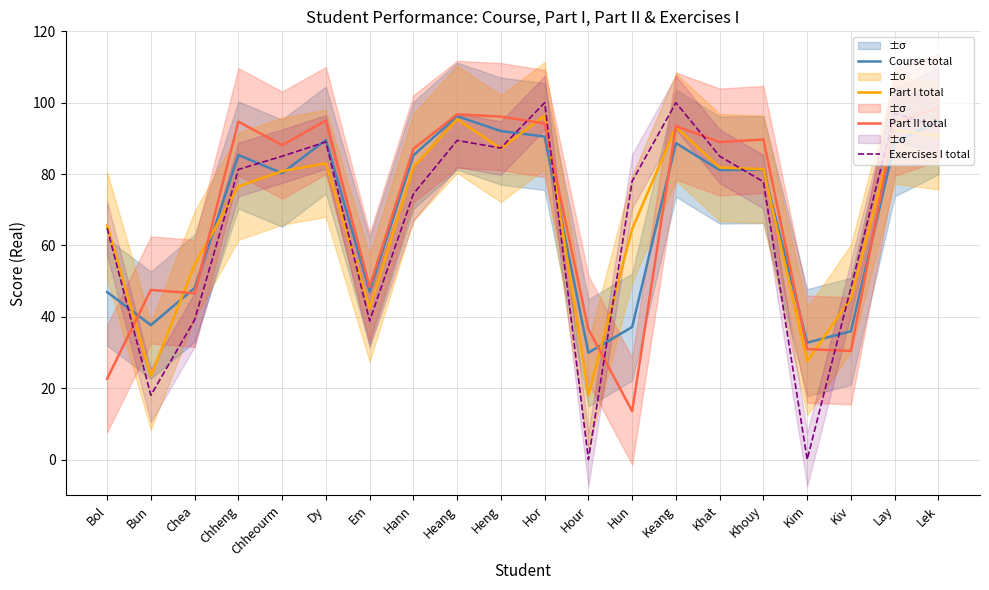

True or false: Part I total and Exercises I total intersect in this chart.

True